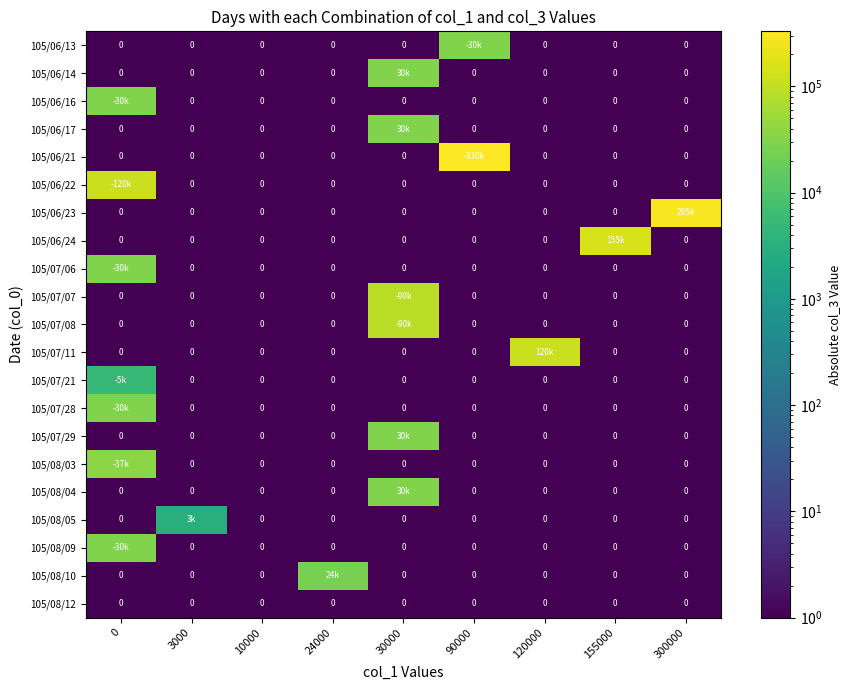

Reading left to right, list all the values displayed in this chart.

row_0: 0=0.1	3000=0.1	10000=0.1	24000=0.1	30000=0.1	90000=30000.0	120000=0.1	155000=0.1	300000=0.1
row_1: 0=0.1	3000=0.1	10000=0.1	24000=0.1	30000=30000.0	90000=0.1	120000=0.1	155000=0.1	300000=0.1
row_2: 0=30000.0	3000=0.1	10000=0.1	24000=0.1	30000=0.1	90000=0.1	120000=0.1	155000=0.1	300000=0.1
row_3: 0=0.1	3000=0.1	10000=0.1	24000=0.1	30000=30000.0	90000=0.1	120000=0.1	155000=0.1	300000=0.1
row_4: 0=0.1	3000=0.1	10000=0.1	24000=0.1	30000=0.1	90000=330000.0	120000=0.1	155000=0.1	300000=0.1
row_5: 0=120000.0	3000=0.1	10000=0.1	24000=0.1	30000=0.1	90000=0.1	120000=0.1	155000=0.1	300000=0.1
row_6: 0=0.1	3000=0.1	10000=0.1	24000=0.1	30000=0.1	90000=0.1	120000=0.1	155000=0.1	300000=295000.0
row_7: 0=0.1	3000=0.1	10000=0.1	24000=0.1	30000=0.1	90000=0.1	120000=0.1	155000=155000.0	300000=0.1
row_8: 0=30000.0	3000=0.1	10000=0.1	24000=0.1	30000=0.1	90000=0.1	120000=0.1	155000=0.1	300000=0.1
row_9: 0=0.1	3000=0.1	10000=0.1	24000=0.1	30000=90000.0	90000=0.1	120000=0.1	155000=0.1	300000=0.1
row_10: 0=0.1	3000=0.1	10000=0.1	24000=0.1	30000=90000.0	90000=0.1	120000=0.1	155000=0.1	300000=0.1
row_11: 0=0.1	3000=0.1	10000=0.1	24000=0.1	30000=0.1	90000=0.1	120000=120000.0	155000=0.1	300000=0.1
row_12: 0=5000.0	3000=0.1	10000=0.1	24000=0.1	30000=0.1	90000=0.1	120000=0.1	155000=0.1	300000=0.1
row_13: 0=30000.0	3000=0.1	10000=0.1	24000=0.1	30000=0.1	90000=0.1	120000=0.1	155000=0.1	300000=0.1
row_14: 0=0.1	3000=0.1	10000=0.1	24000=0.1	30000=30000.0	90000=0.1	120000=0.1	155000=0.1	300000=0.1
row_15: 0=37000.0	3000=0.1	10000=0.1	24000=0.1	30000=0.1	90000=0.1	120000=0.1	155000=0.1	300000=0.1
row_16: 0=0.1	3000=0.1	10000=0.1	24000=0.1	30000=30000.0	90000=0.1	120000=0.1	155000=0.1	300000=0.1
row_17: 0=0.1	3000=3000.0	10000=0.1	24000=0.1	30000=0.1	90000=0.1	120000=0.1	155000=0.1	300000=0.1
row_18: 0=30000.0	3000=0.1	10000=0.1	24000=0.1	30000=0.1	90000=0.1	120000=0.1	155000=0.1	300000=0.1
row_19: 0=0.1	3000=0.1	10000=0.1	24000=24000.0	30000=0.1	90000=0.1	120000=0.1	155000=0.1	300000=0.1
row_20: 0=0.1	3000=0.1	10000=0.1	24000=0.1	30000=0.1	90000=0.1	120000=0.1	155000=0.1	300000=0.1